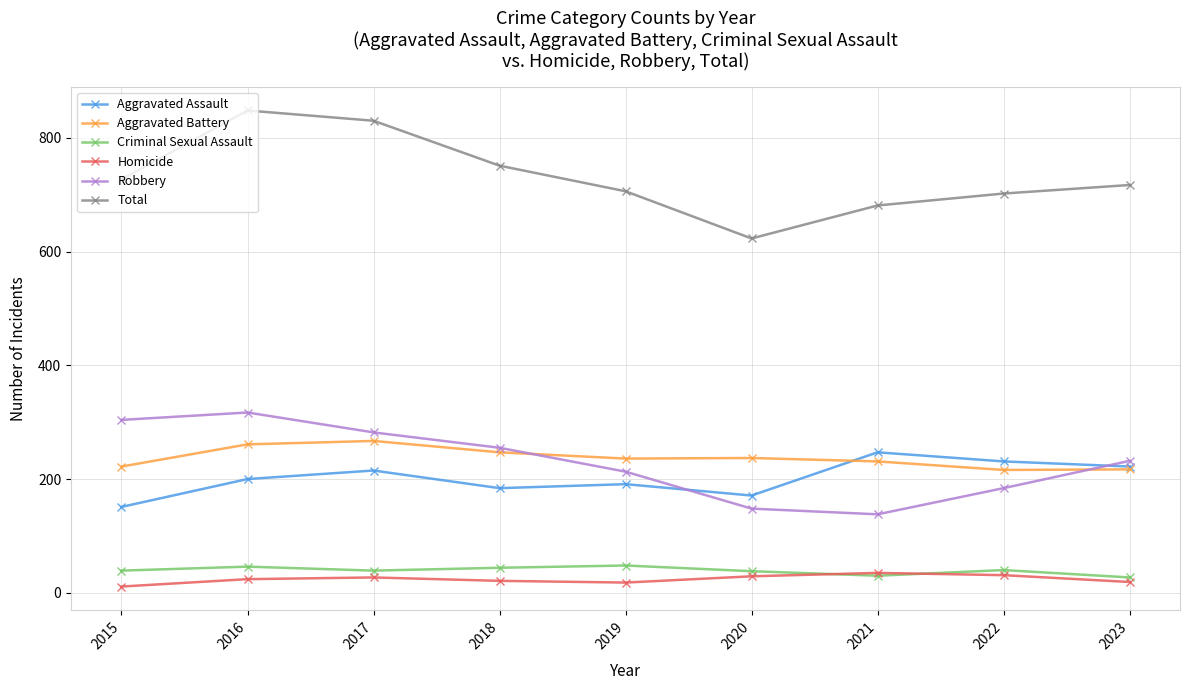

What is the difference between the Homicide values at 2022 and 2016?

7